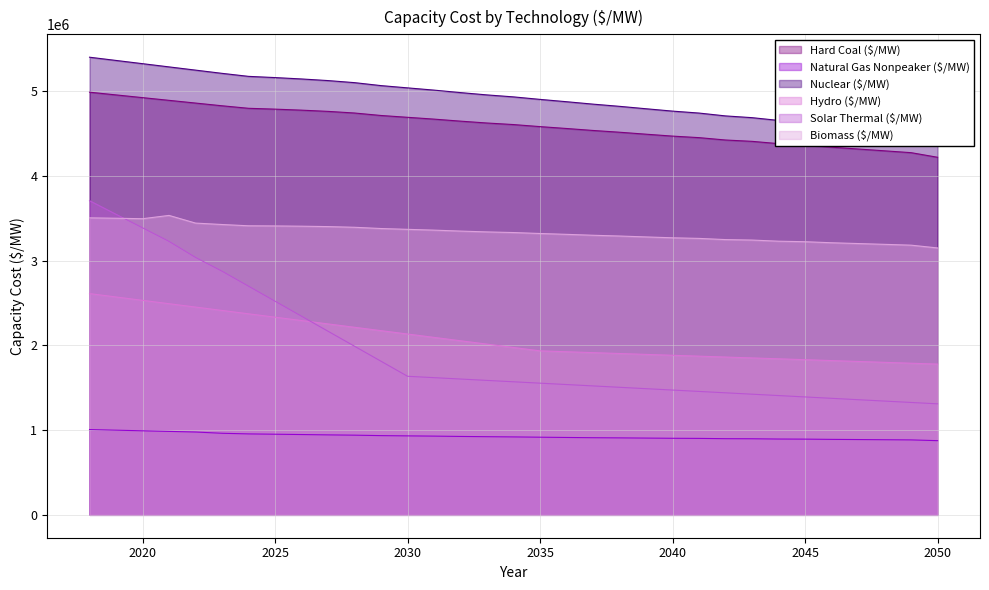

What are all the series names shown in the legend?

Hard Coal ($/MW), Natural Gas Nonpeaker ($/MW), Nuclear ($/MW), Hydro ($/MW), Solar Thermal ($/MW), Biomass ($/MW)